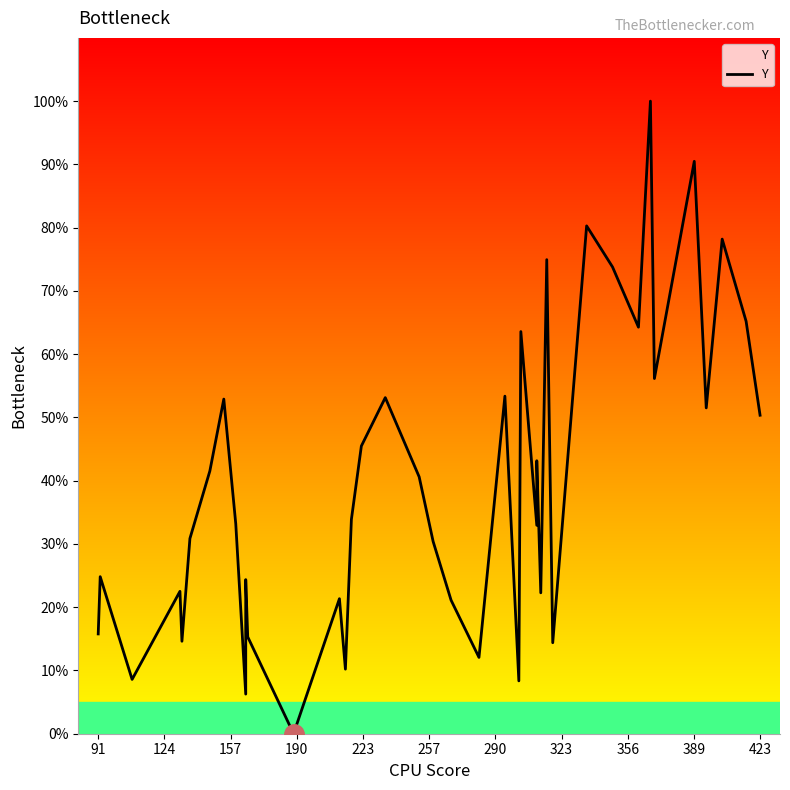

How many lines are shown in the chart?

1